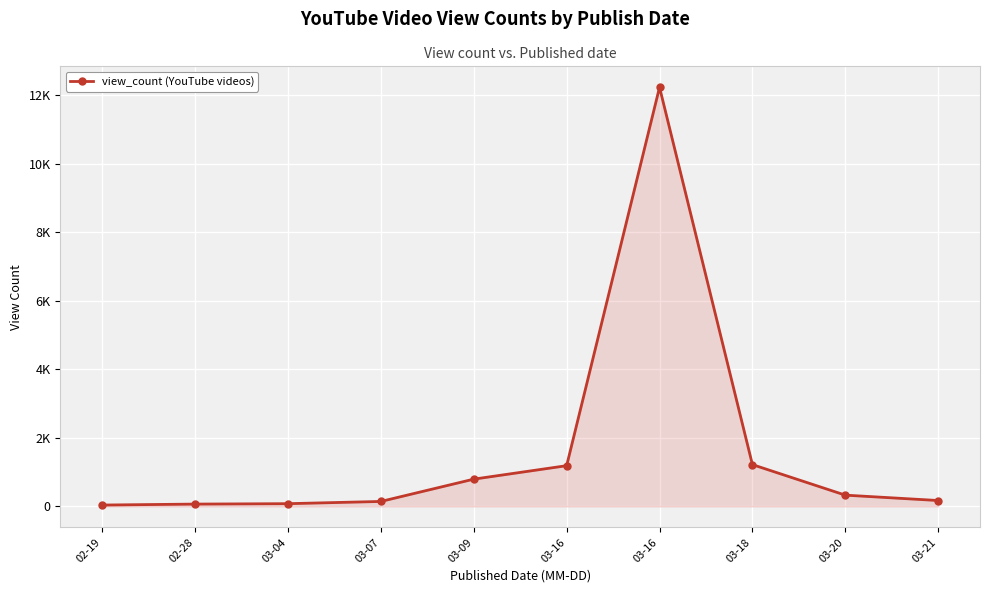

Rank the categories by value from highest to lowest.

03-16, 03-18, 03-16, 03-09, 03-20, 03-21, 03-07, 03-04, 02-28, 02-19